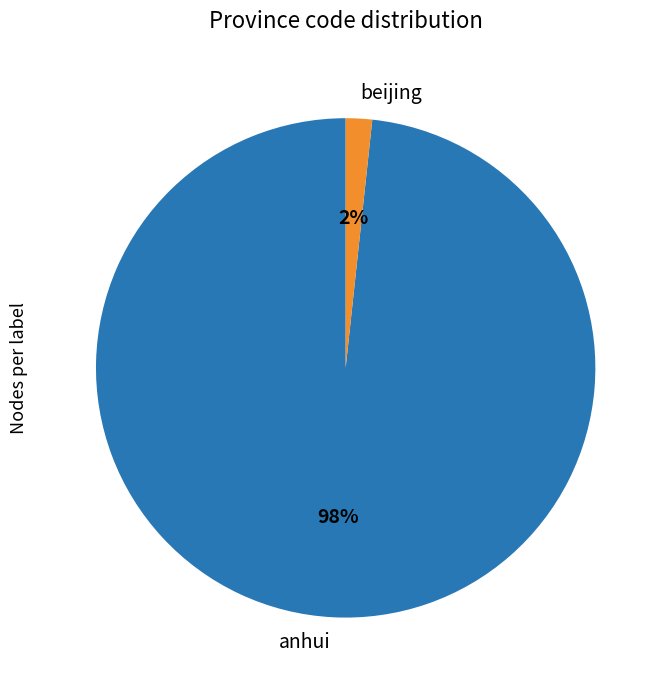

To the nearest percent, what is the combined percentage of beijing and anhui?

100%